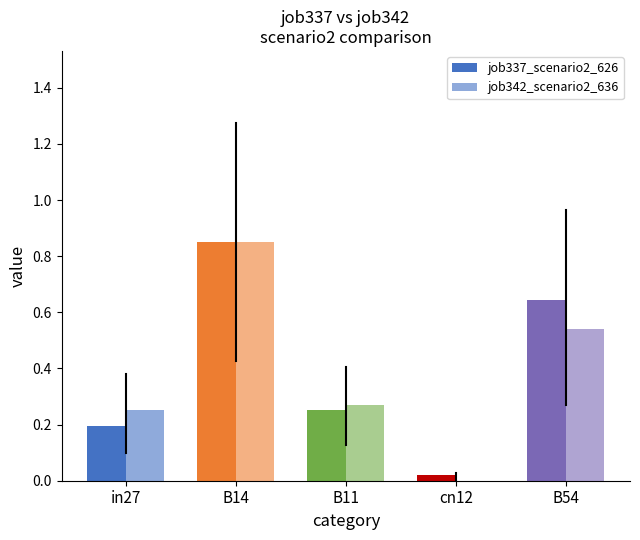

Count the number of data series in this chart.

2